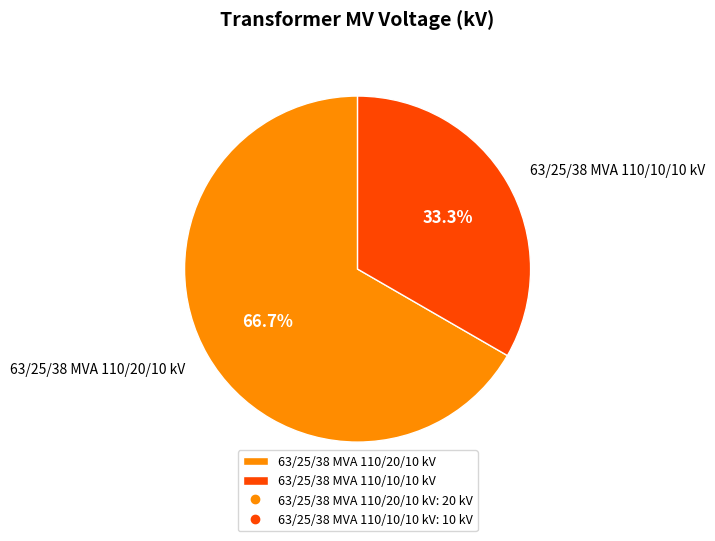

Is there any slice that represents more than half of the pie?

Yes